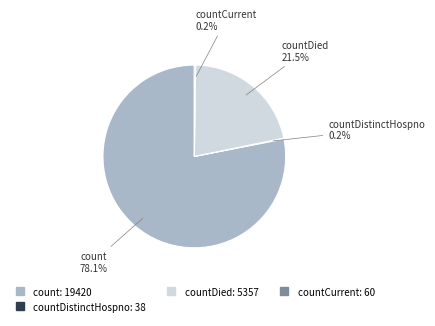

Is there any slice that represents more than half of the pie?

Yes